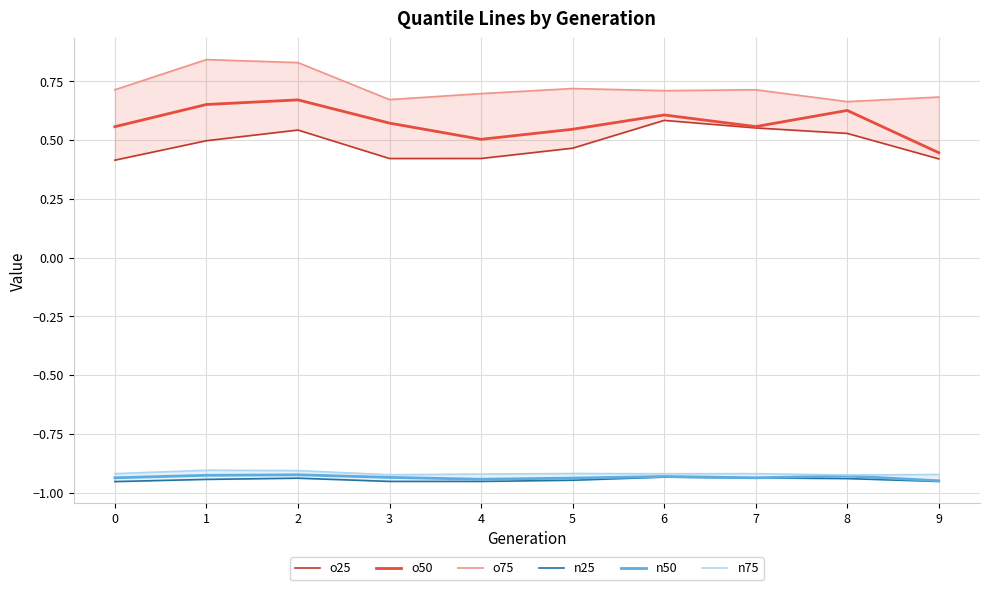

List the labels in order of n25 value, smallest first.

0, 9, 3, 4, 5, 1, 8, 2, 7, 6